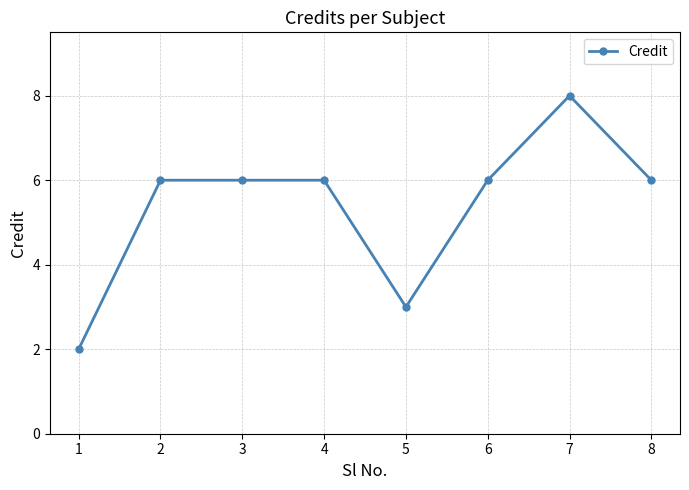

Count the number of data series in this chart.

1